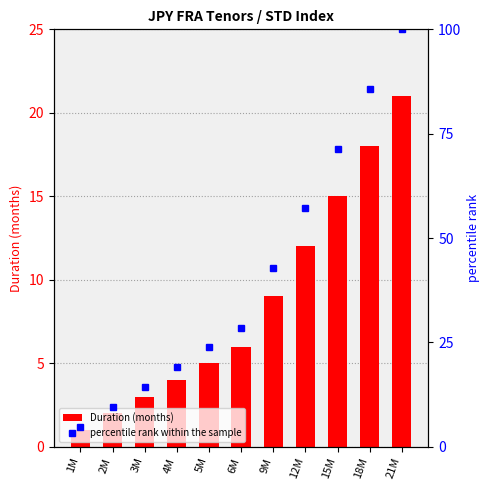

What is the average value of the percentile rank within the sample series?

41.6